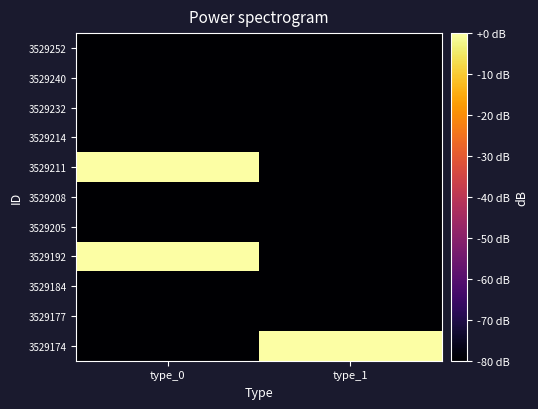

Which series has the widest spread of values?

3529211